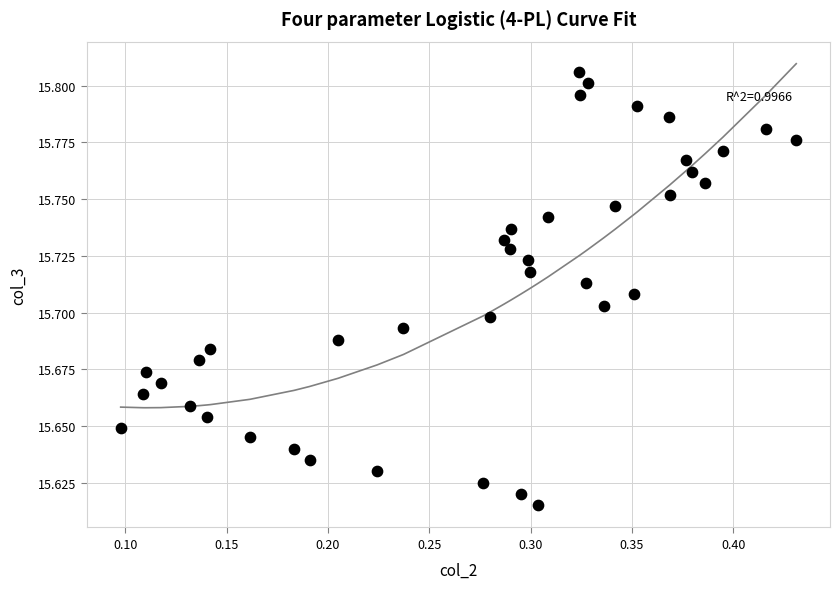

What is the range of X values (max minus min)?

0.3